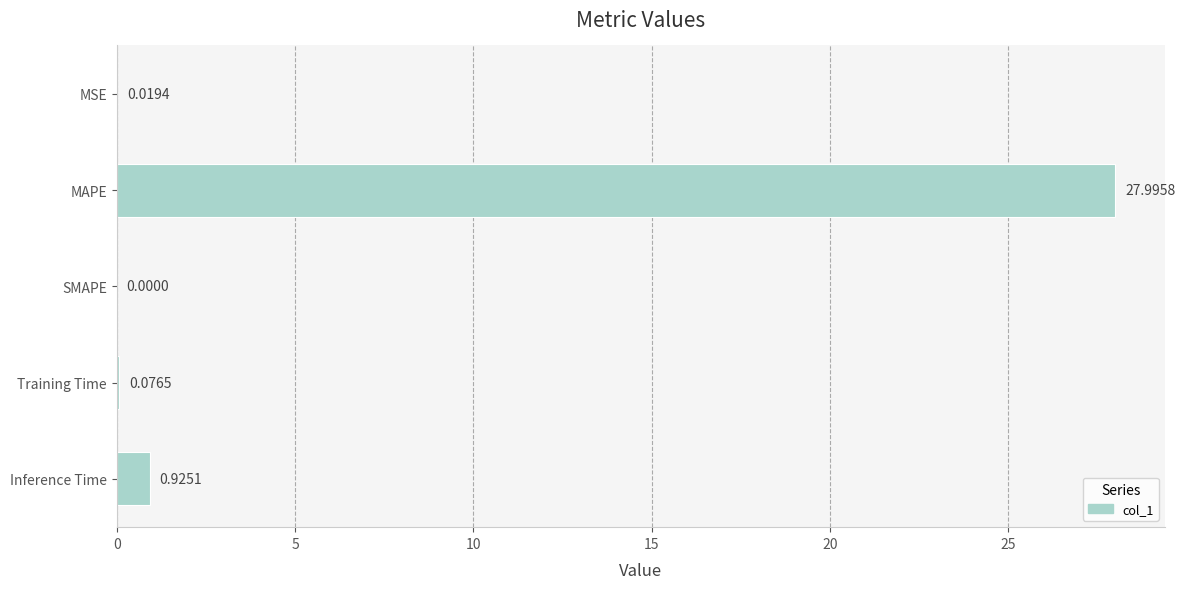

How many positive values are there?

4